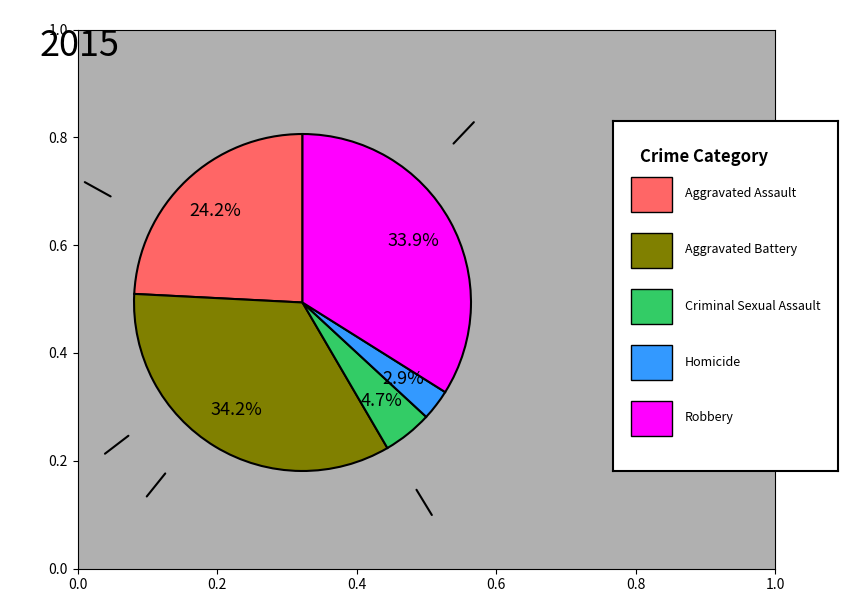

Does any single category account for the majority?

No